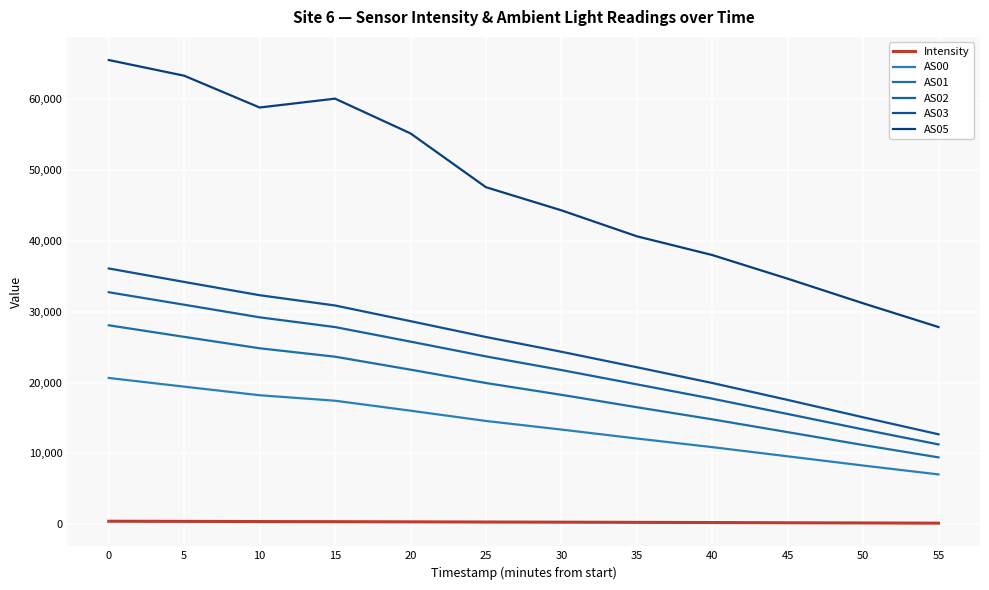

What are all the series names shown in the legend?

Intensity, AS00, AS01, AS02, AS03, AS05